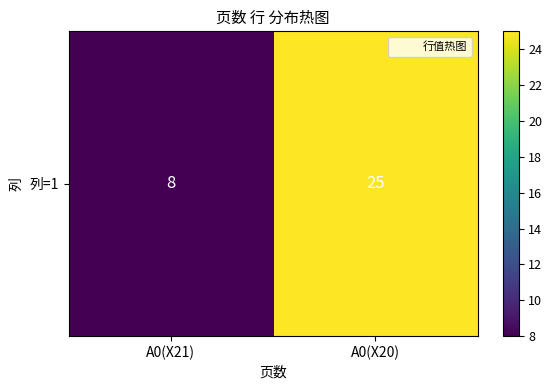

Rank the categories by value from highest to lowest.

A0(X20), A0(X21)